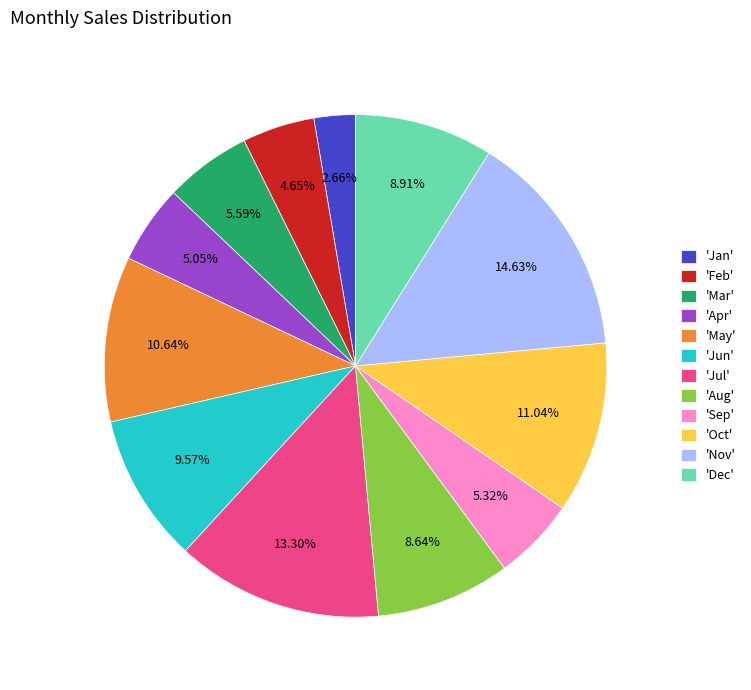

What is the smallest slice in the pie chart?

'Jan'